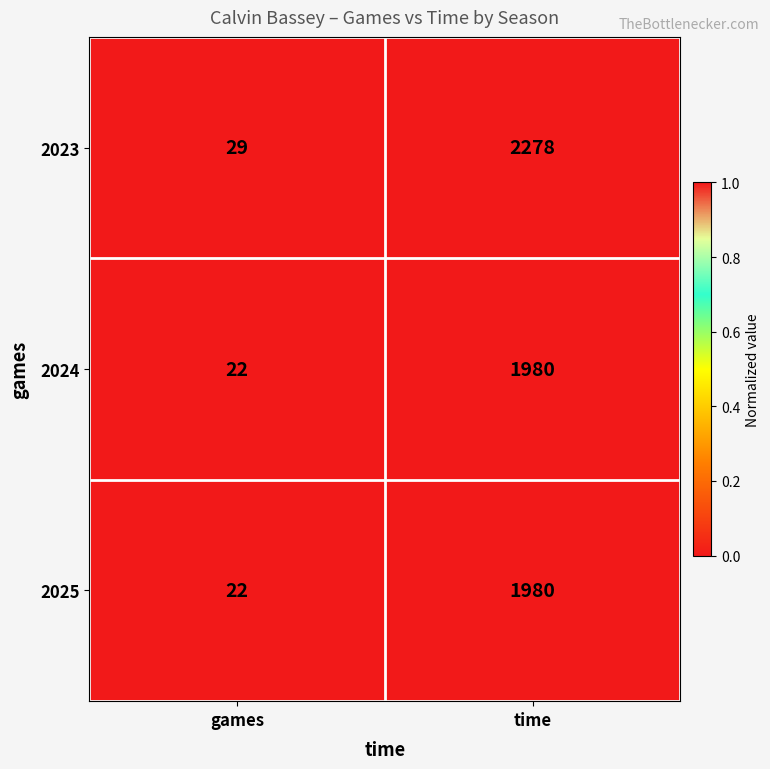

List the labels in order of 2024 value, smallest first.

games, time